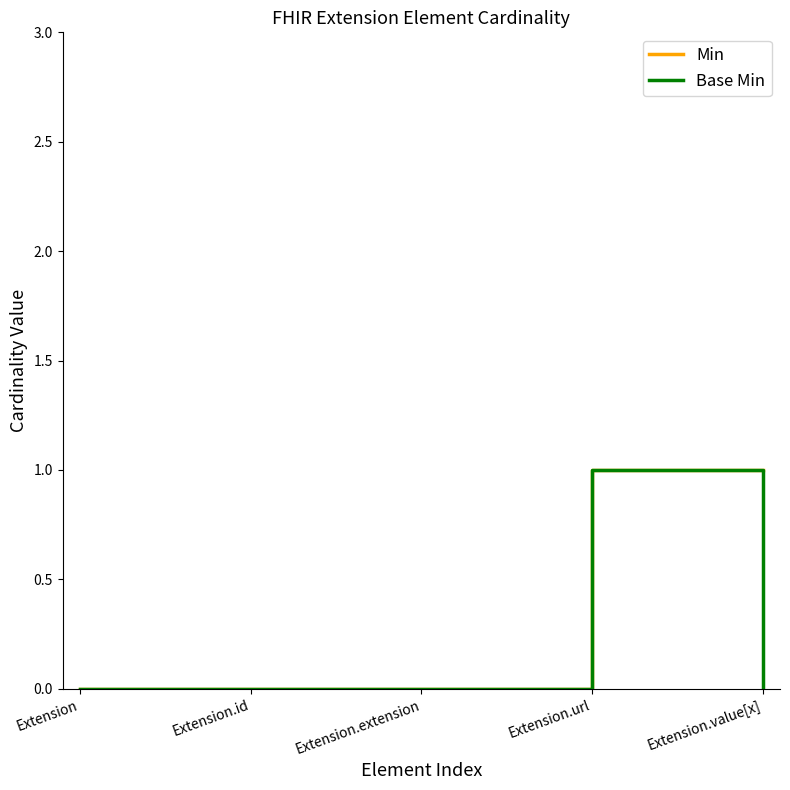

Which category has the highest value in the Base Min series?

Extension.url